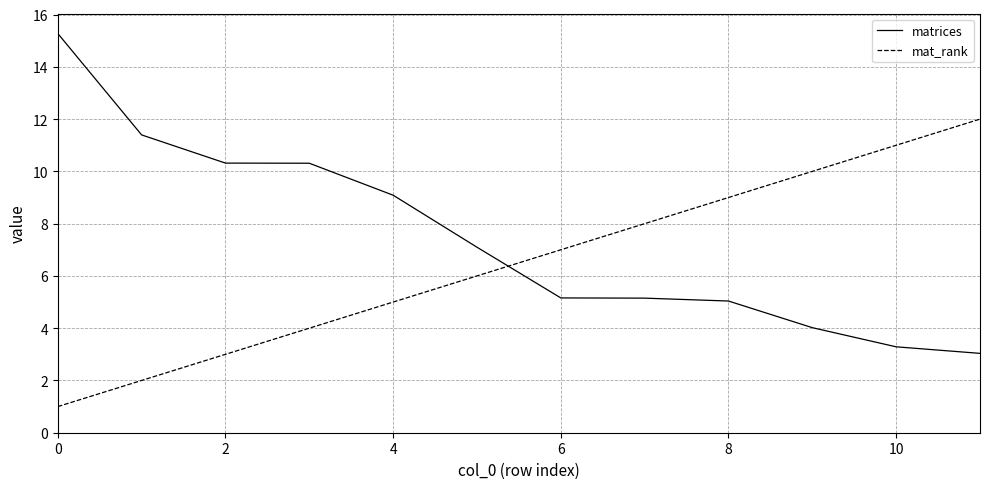

List the series in order of their peak value, lowest first.

mat_rank, matrices